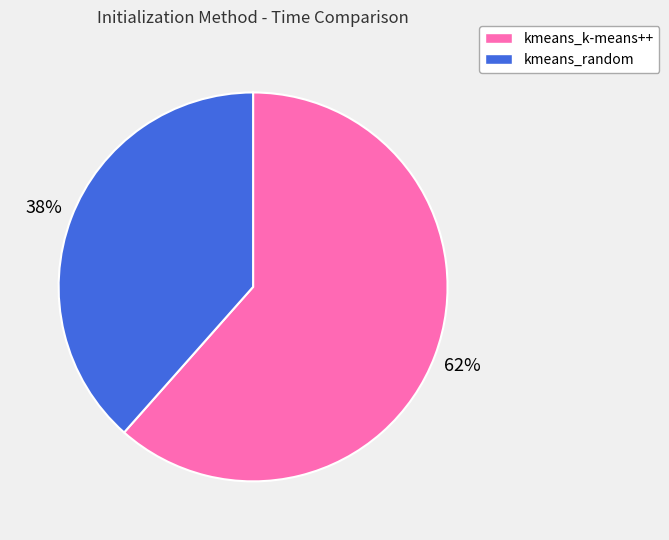

Which category accounts for the majority?

kmeans_k-means++